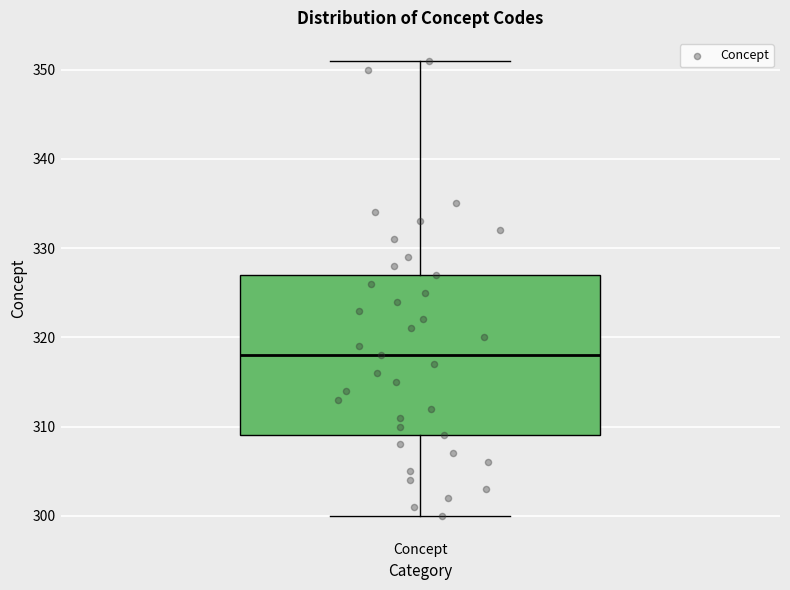

Transcribe this box plot: give where the median line is, the range the box spans, and where the two whiskers end, as read against the y-axis. The values are not printed on the chart, so give them approximately, as read against the axis.

median 318, box 309 to 327, whiskers 300 to 351